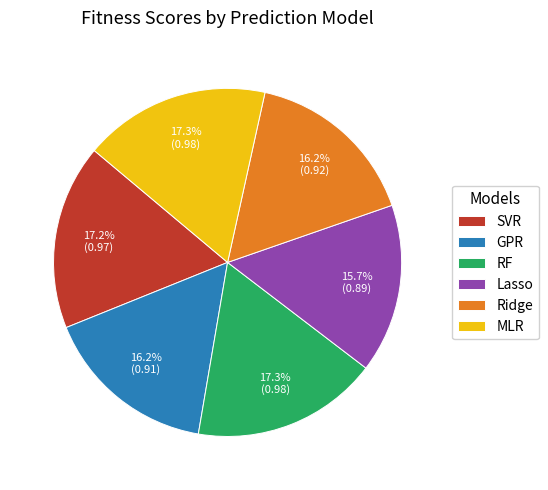

To the nearest percent, what percentage of the pie is GPR?

16%